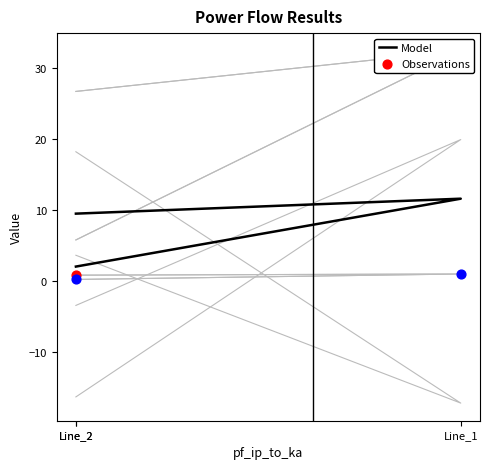

What is the ratio of the value at Line_2 to the value at Line_1?

0.8